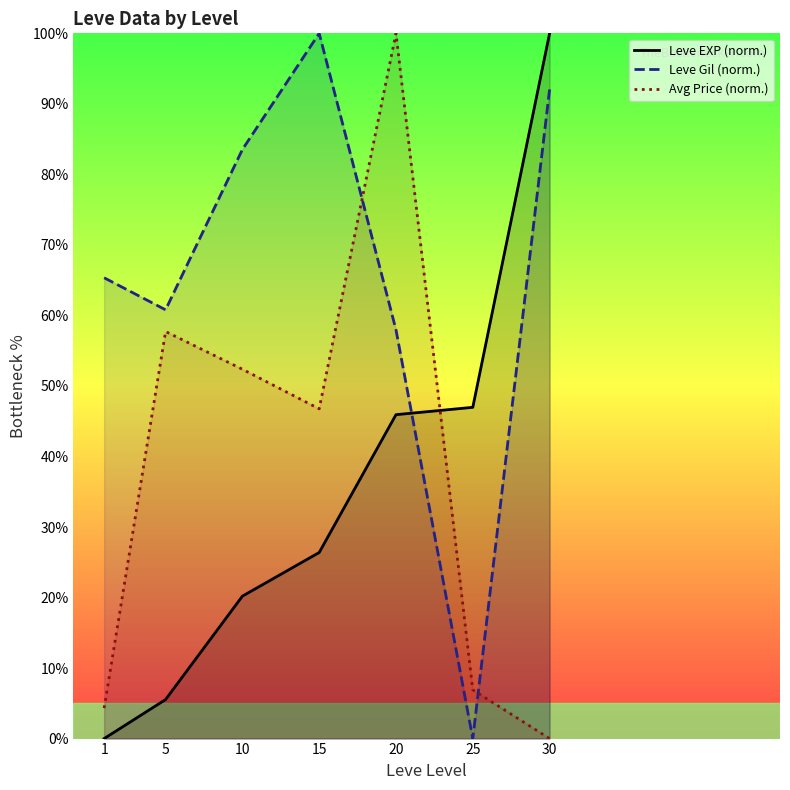

What is the maximum value shown in the chart?

100.0